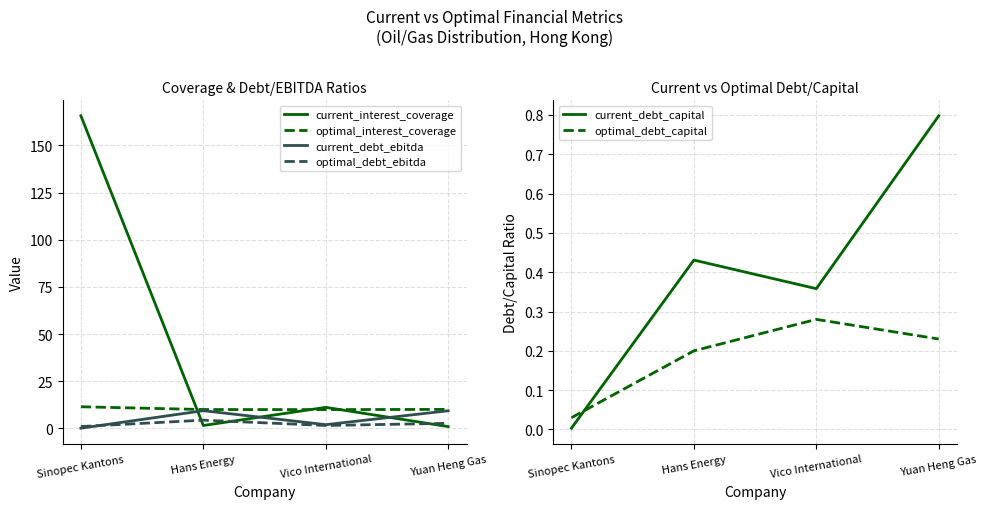

What is the sum of all current_debt_capital values?

1.6